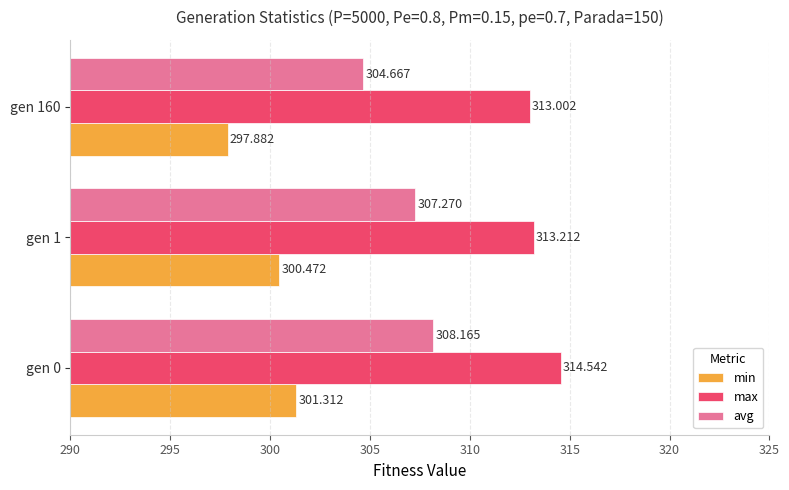

Which series has the largest total across all categories?

max